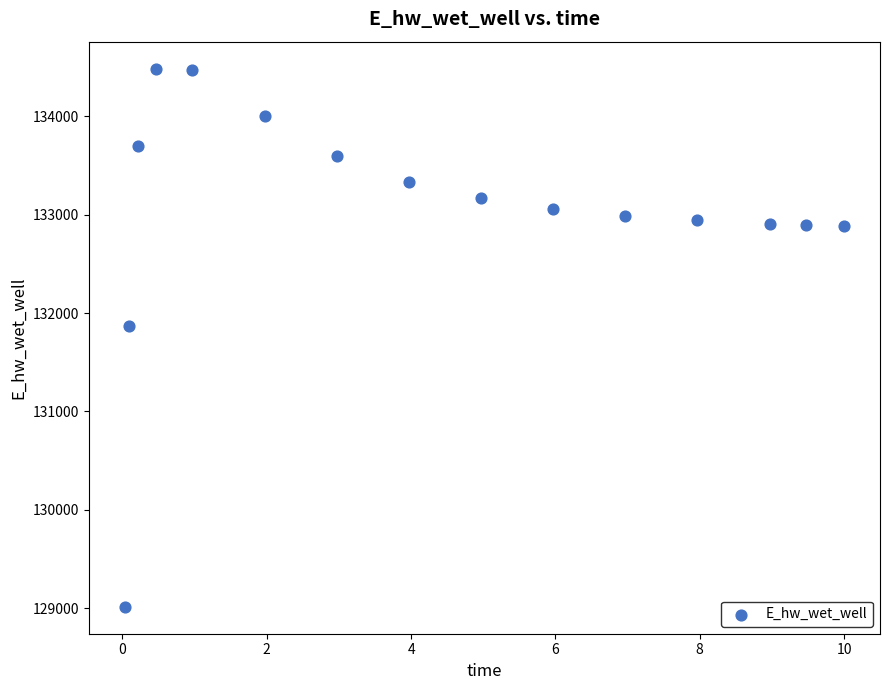

What is the range of X values (max minus min)?

10.0